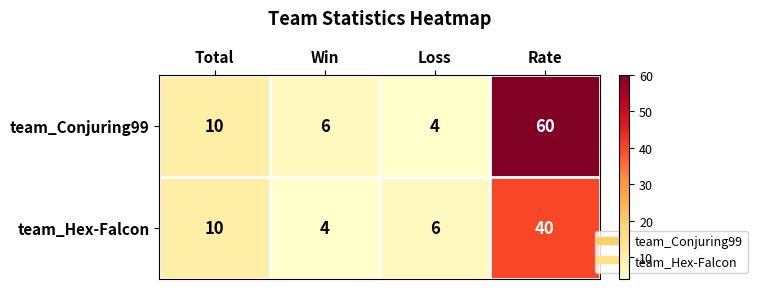

Reading right to left, transcribe all the data shown in this chart.

team_Conjuring99: Rate=60	Loss=4	Win=6	Total=10
team_Hex-Falcon: Rate=40	Loss=6	Win=4	Total=10